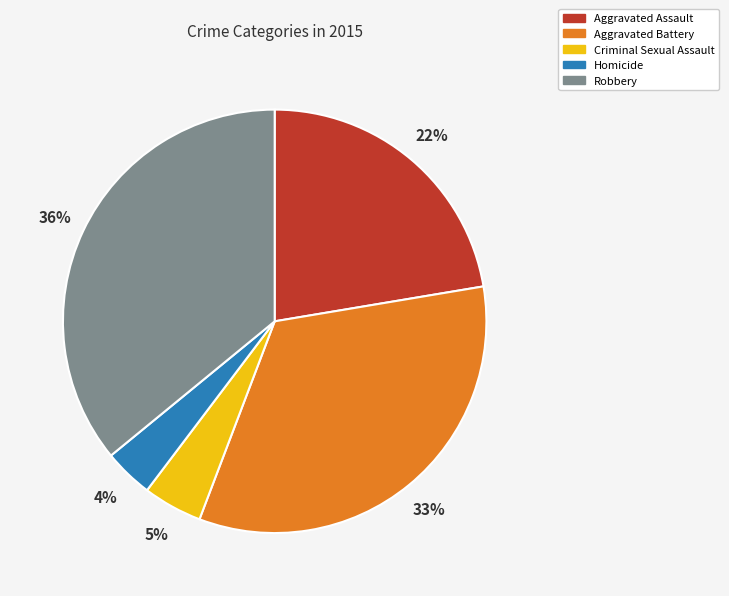

Does any single category account for the majority?

No